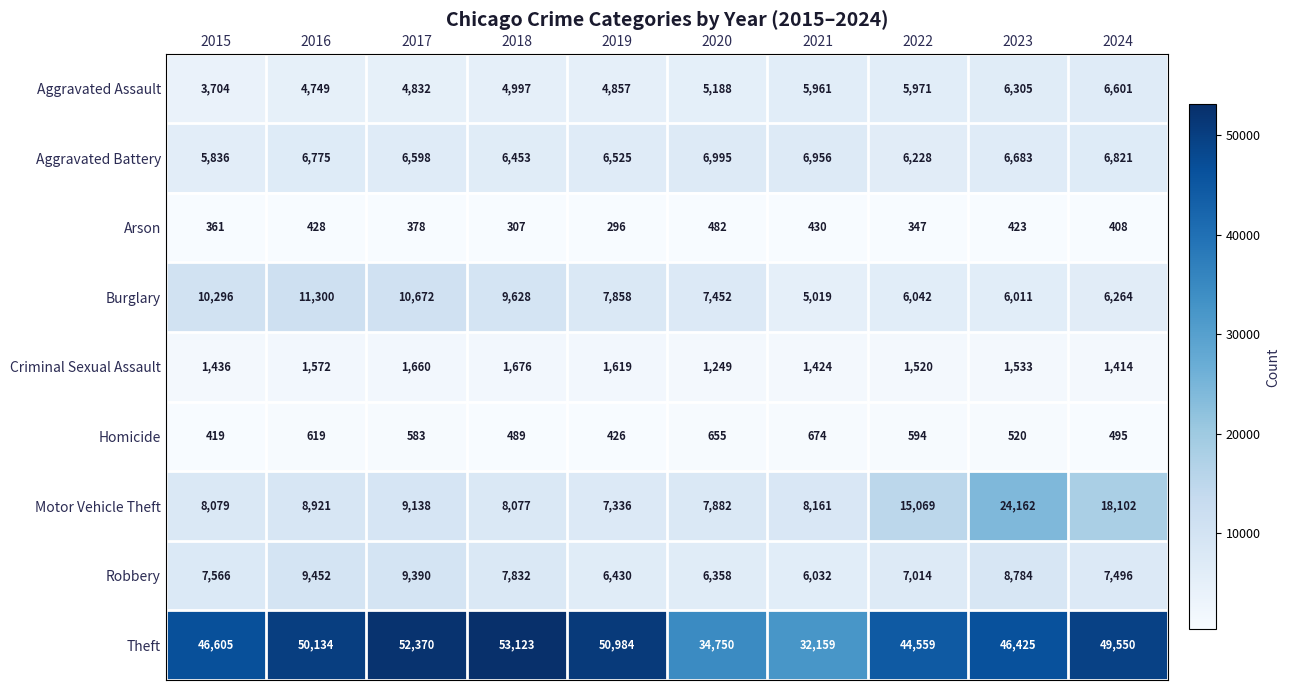

What is the smallest value displayed?

296